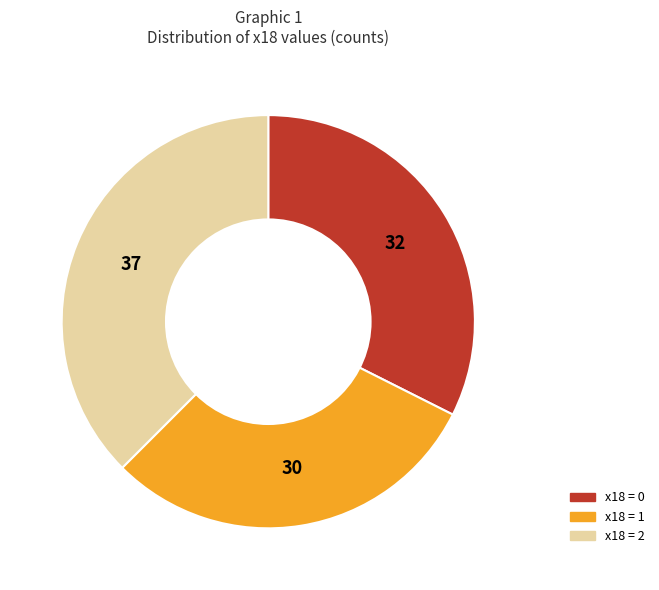

Is there any slice that represents more than half of the pie?

No